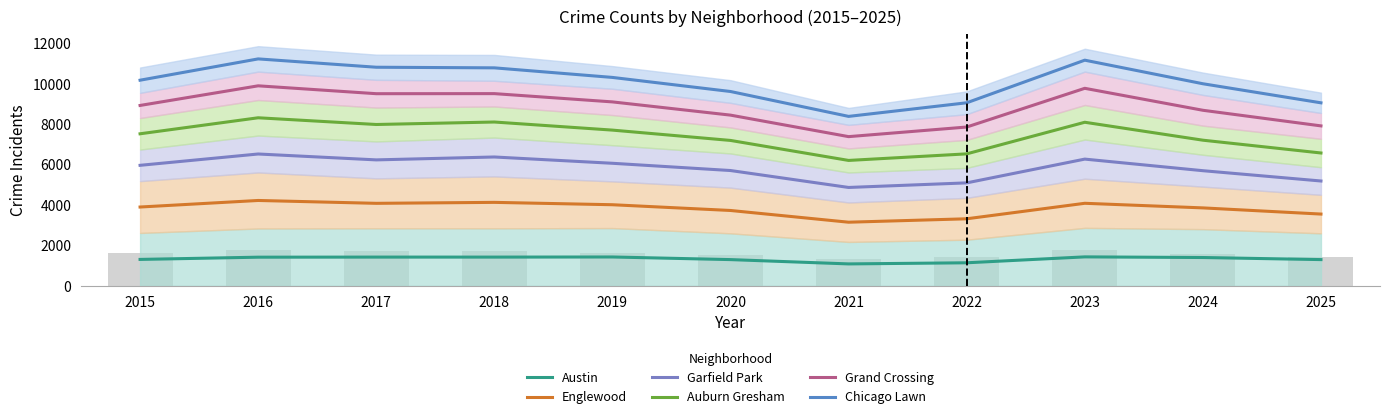

What is the minimum value for Grand Crossing?

7388.0